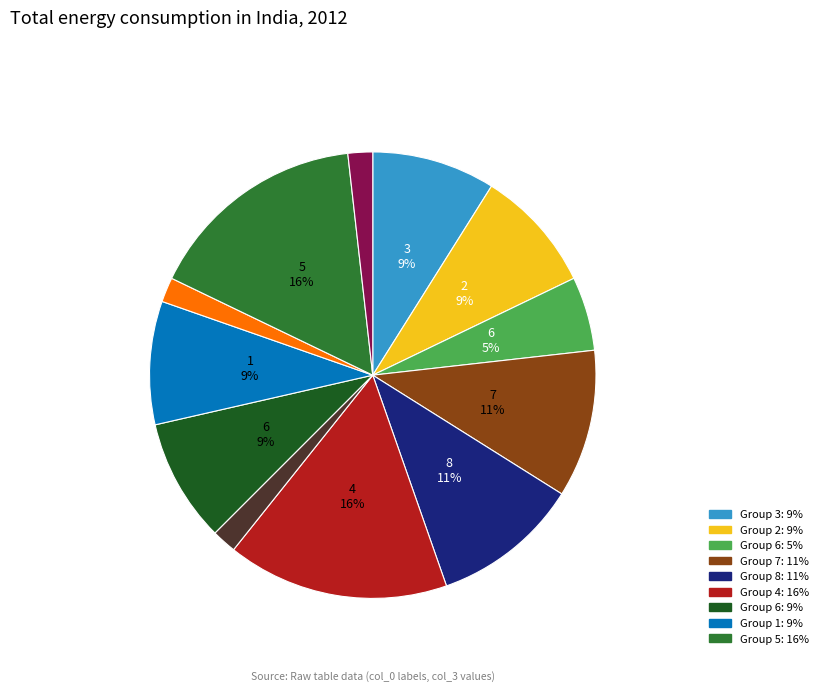

To the nearest percent, what is the difference between the largest and smallest slice percentages?

14%